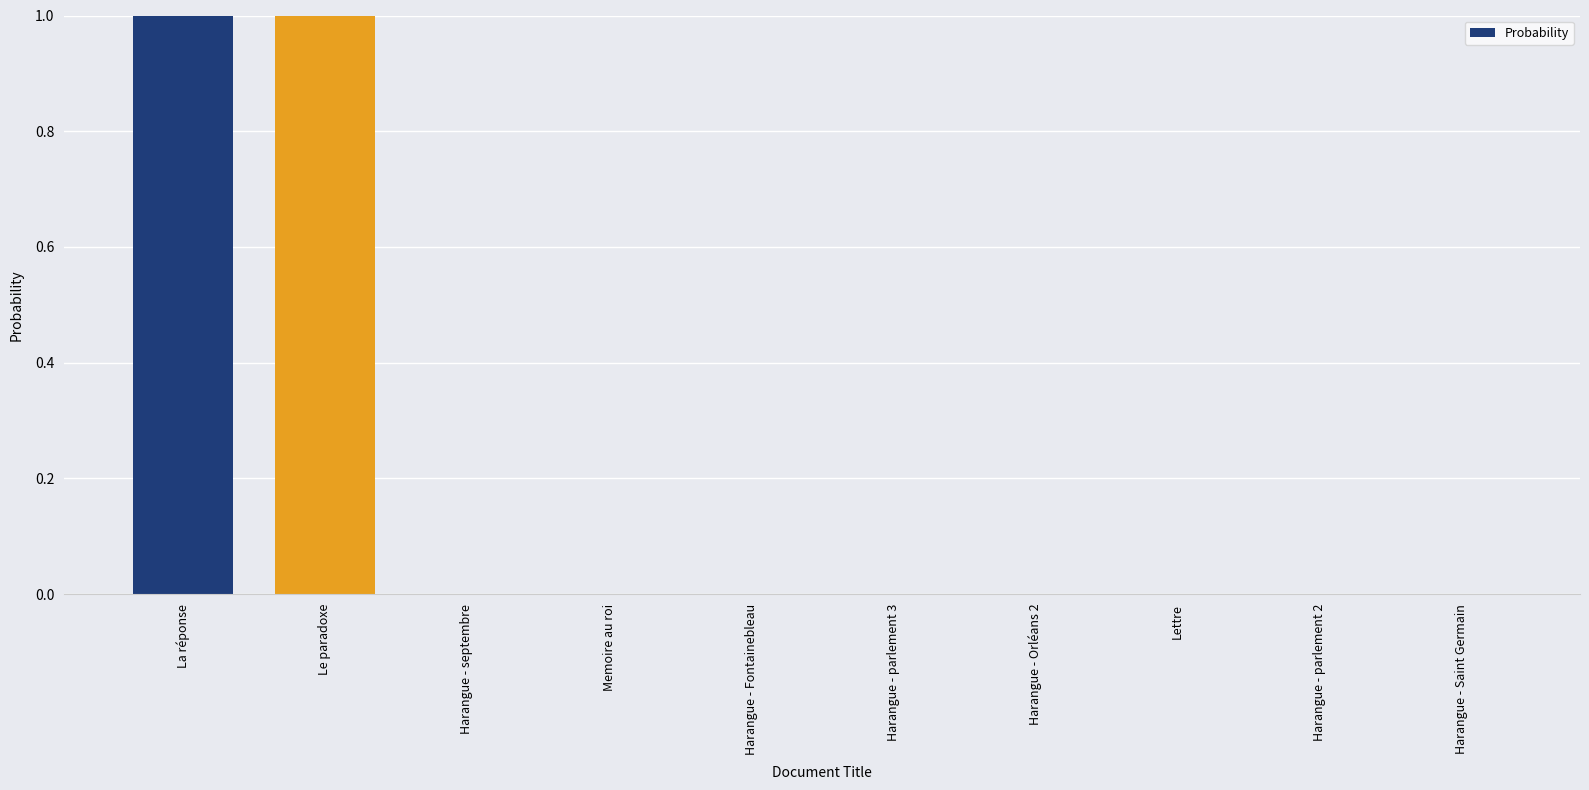

Is it true that the value at Le paradoxe is 1.0?

True